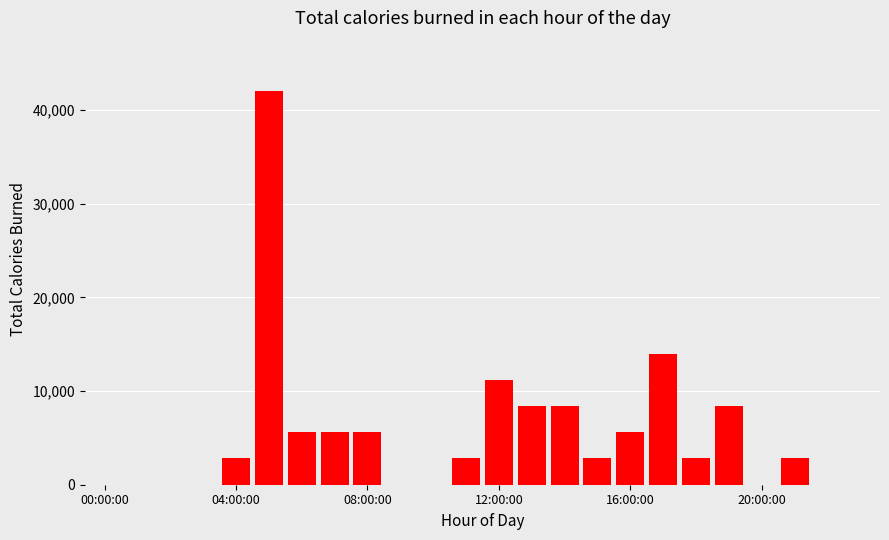

What is the greatest value displayed?

42000